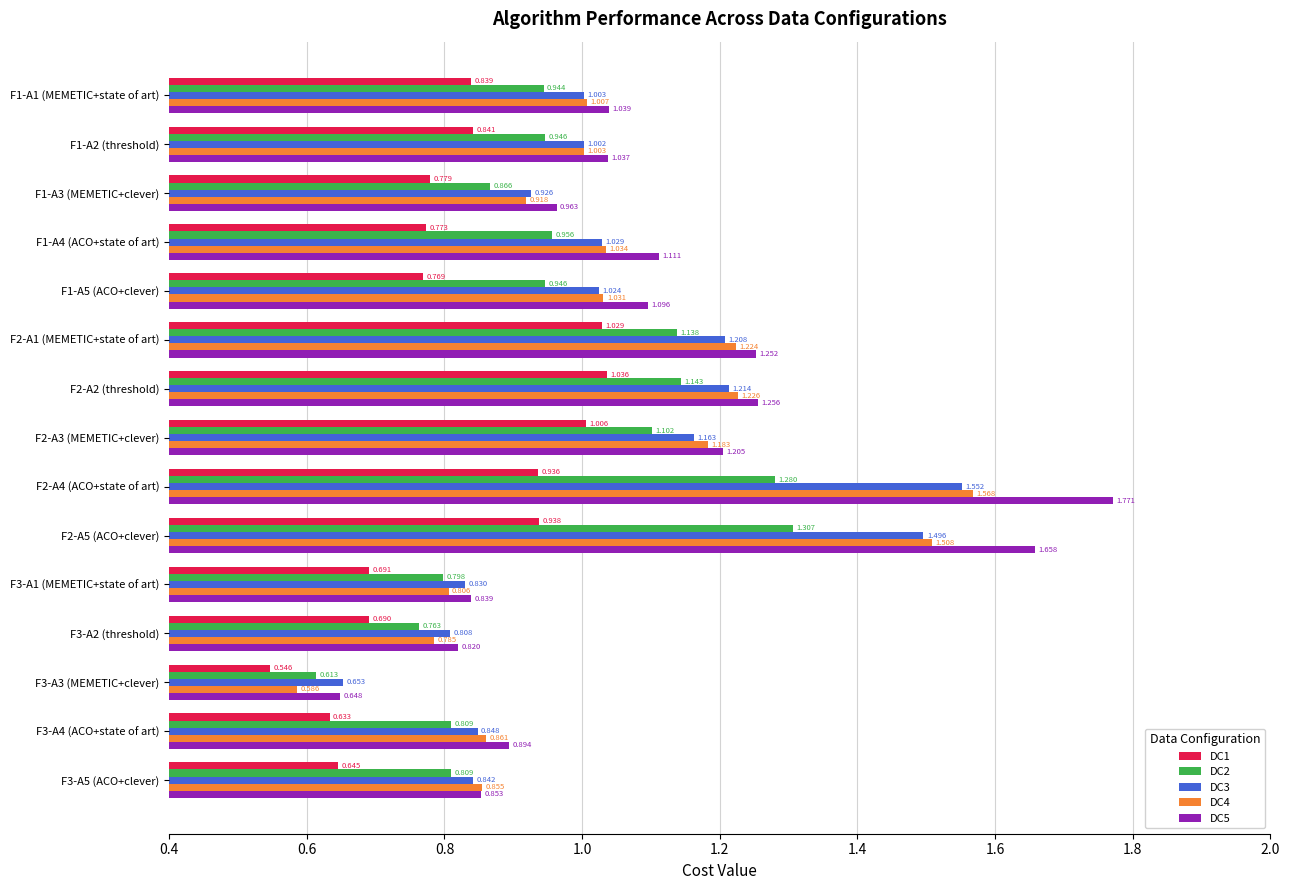

Is the value of DC4 at F2-A5 (ACO+clever) greater than the value of DC2 at F1-A2 (threshold)?

Yes